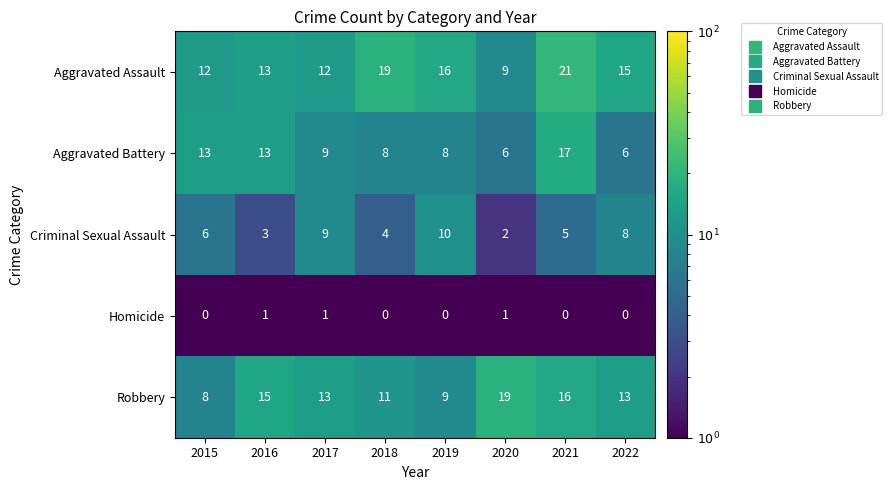

What is the spread (max minus min) of values at 2018?

19